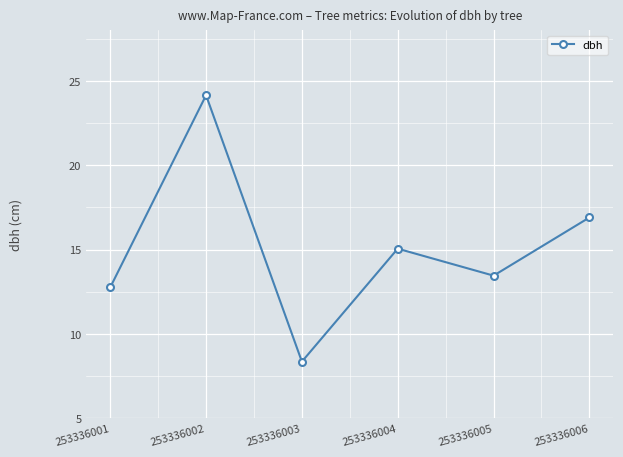

At which category does the chart reach its peak across all series?

253336002